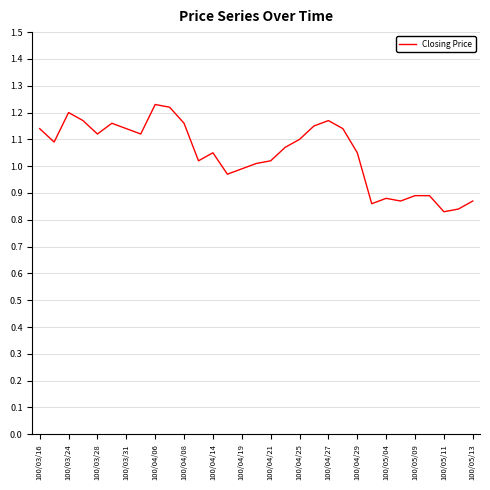

What is the difference between the maximum and minimum values?

0.4